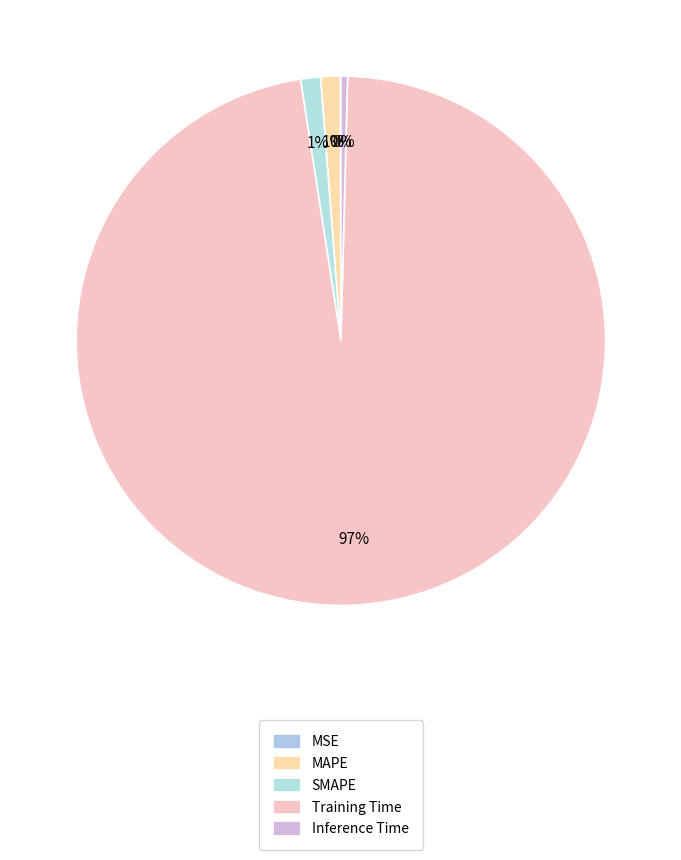

Which slice is the smallest?

MSE